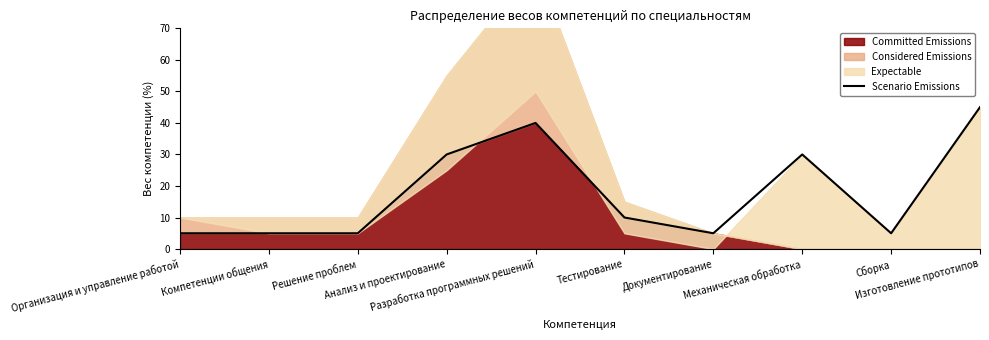

What is the label of the 8th point from the left?

Механическая обработка